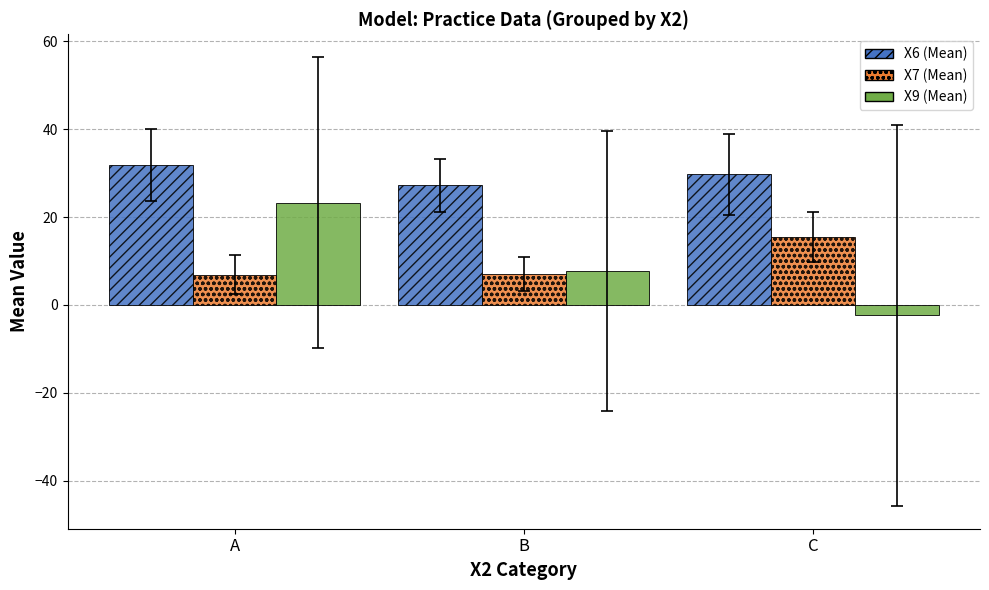

How many values in X9 (Mean) are above zero?

2